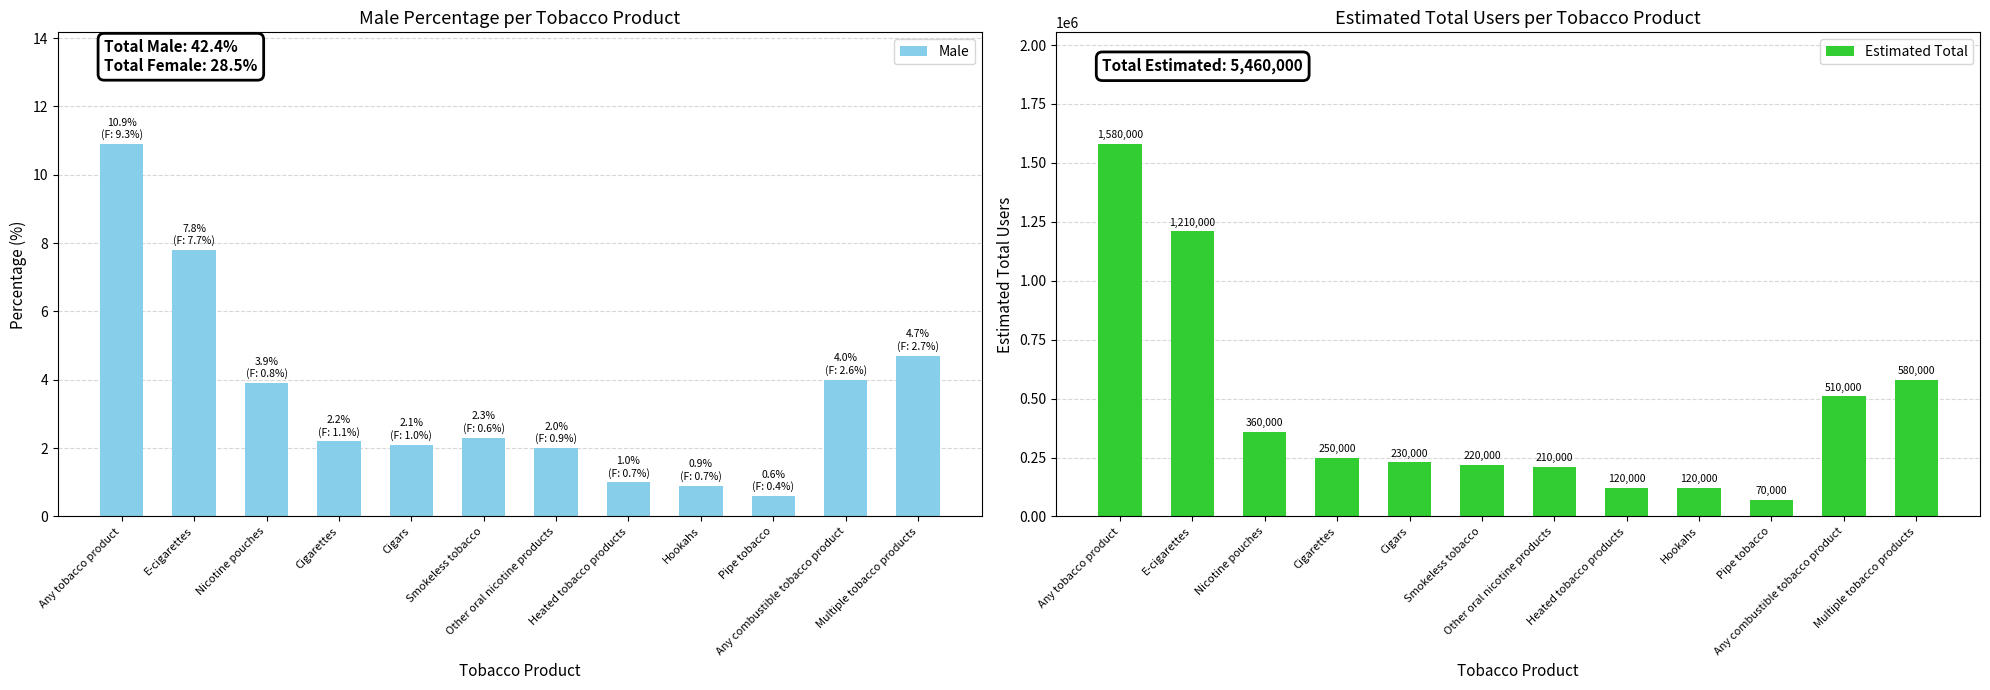

What are all the series names shown in the legend?

Male, Estimated Total